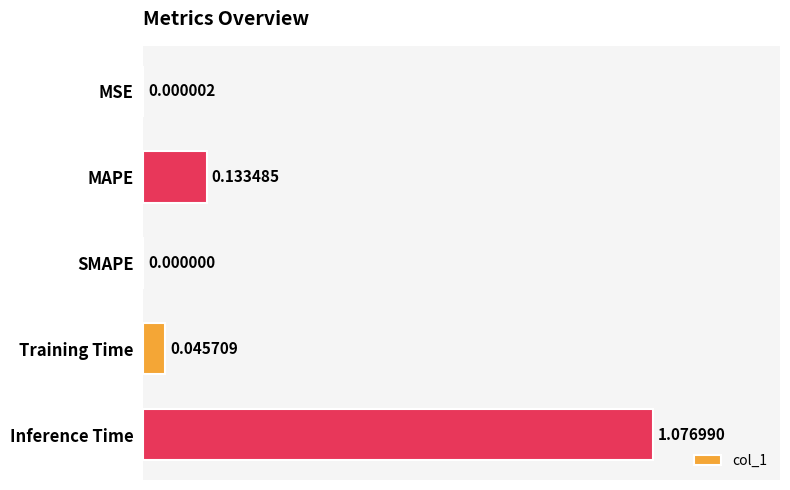

Which category has the highest value across all series?

Inference Time